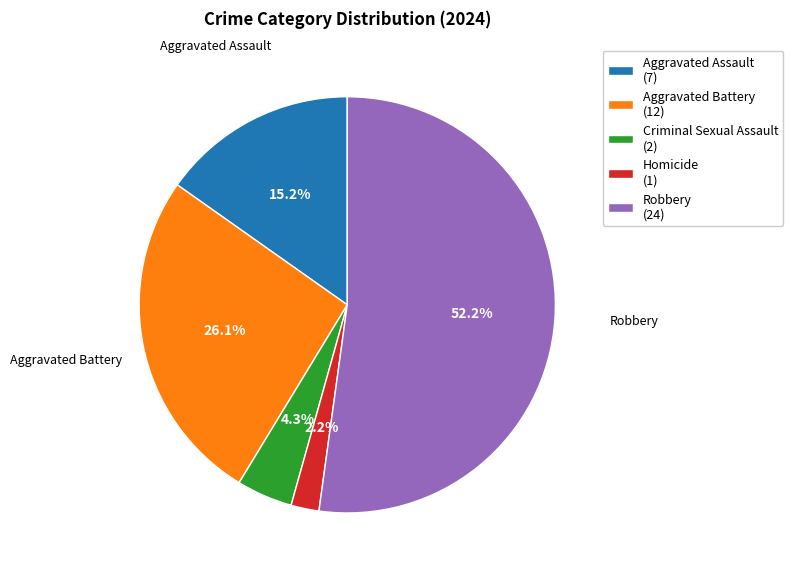

Does Robbery represent more than half of the total?

Yes